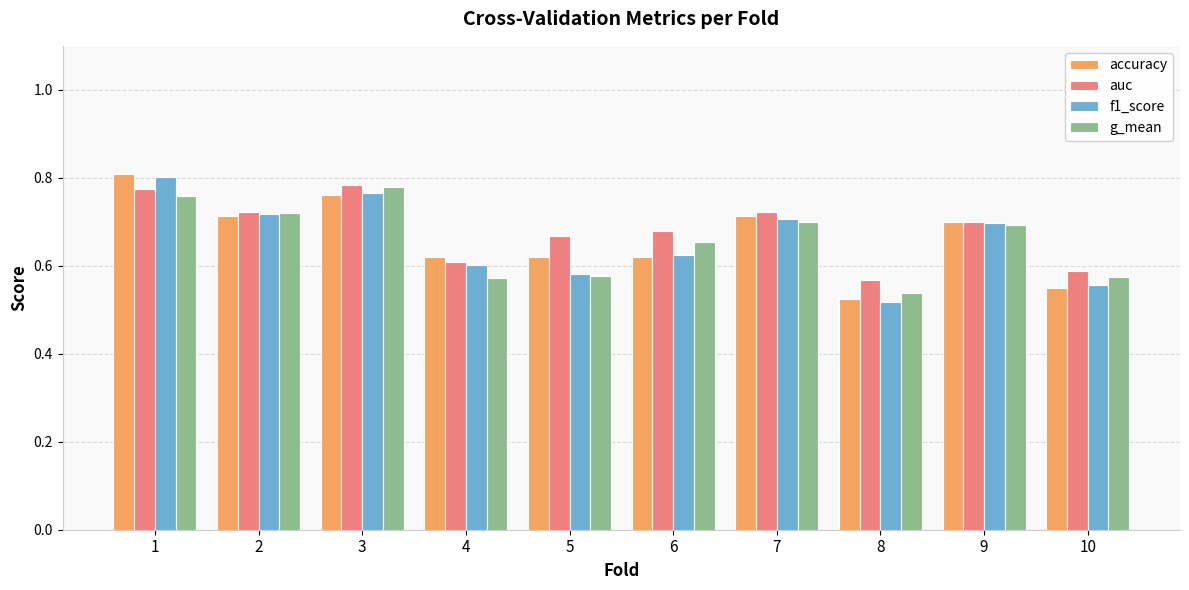

Count the g_mean values in the range 0 to 1.

10